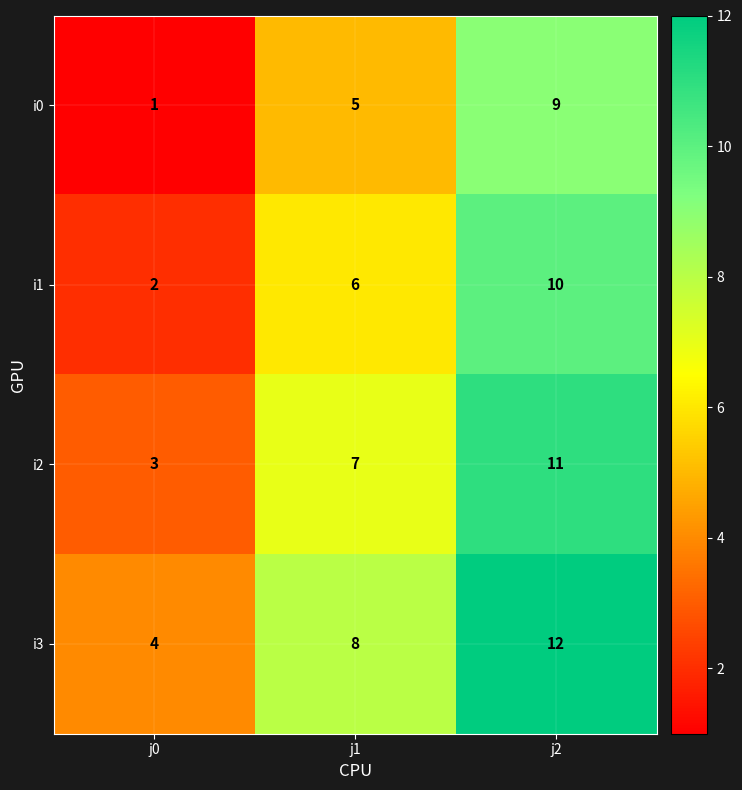

Reading left to right, list all the values displayed in this chart.

i0: 1	5	9
i1: 2	6	10
i2: 3	7	11
i3: 4	8	12